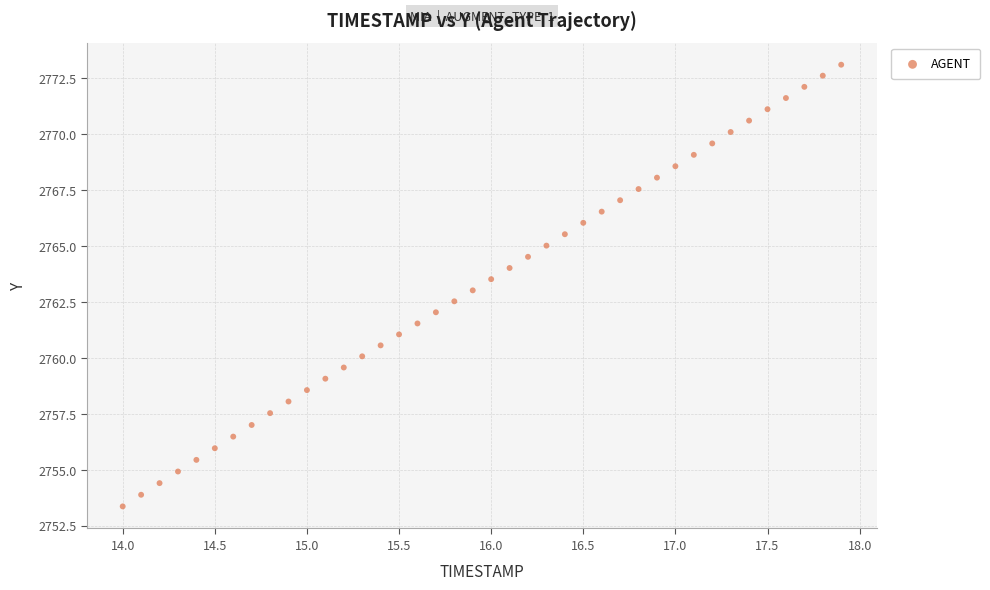

What is the range of X values (max minus min)?

3.9